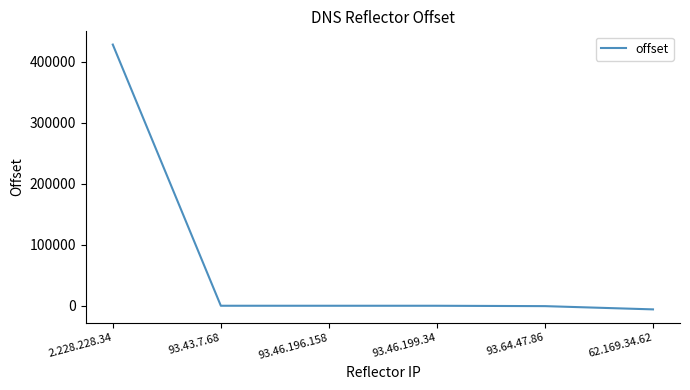

Which label corresponds to the largest value in the chart?

2.228.228.34